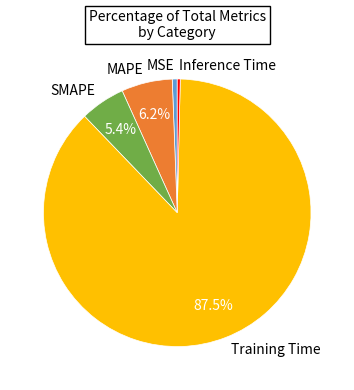

Which slice is the largest?

Training Time